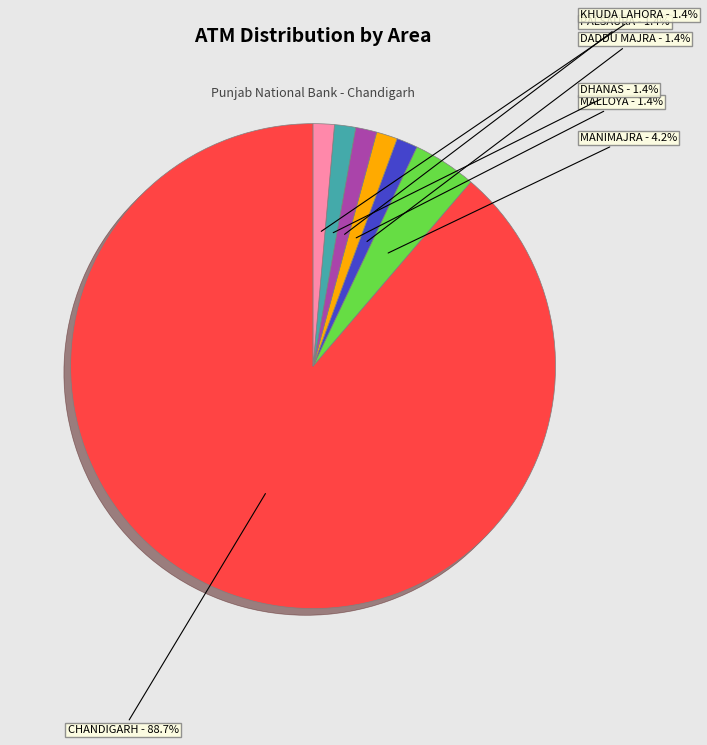

Do CHANDIGARH and PALSAURA together represent more than half of the pie?

Yes